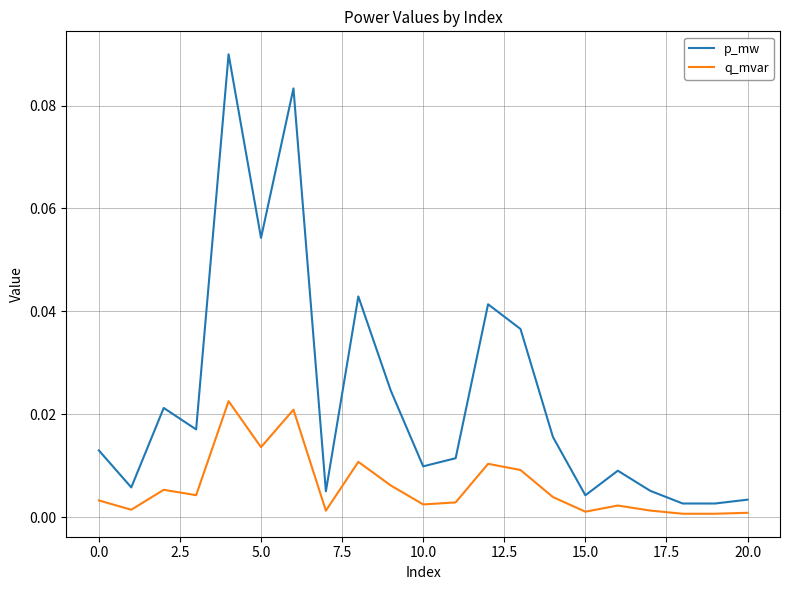

List the series in order of their overall mean, highest first.

p_mw, q_mvar